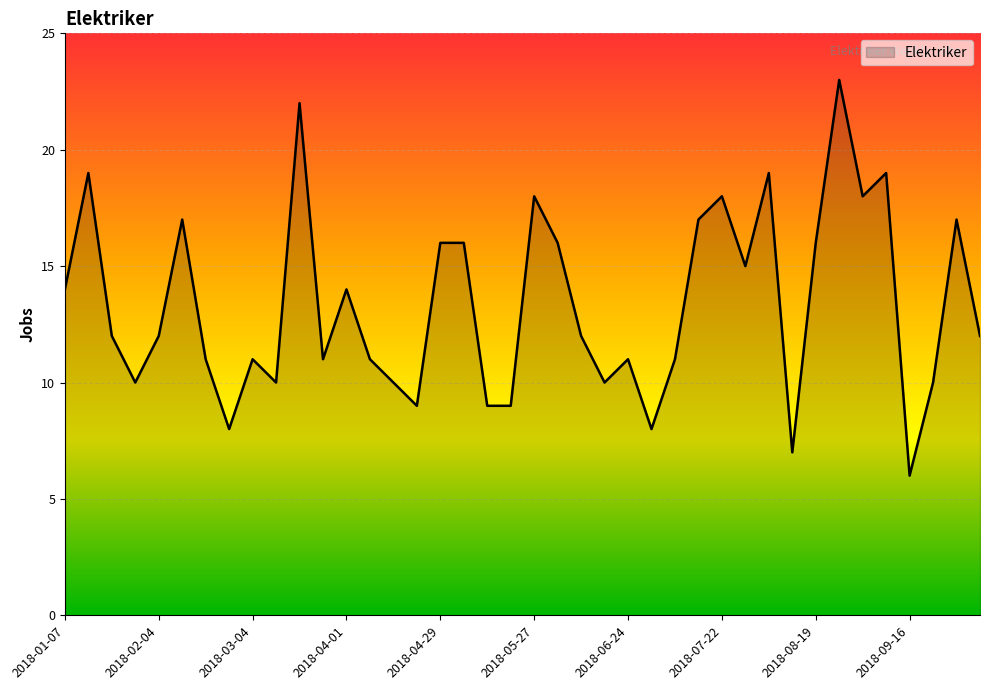

What is the smallest value displayed?

6